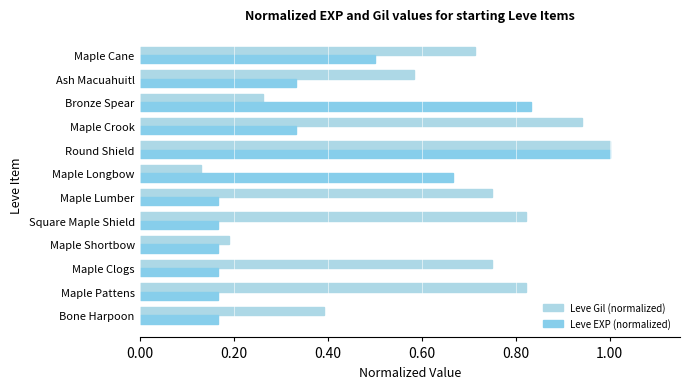

How many groups of bars are there?

12